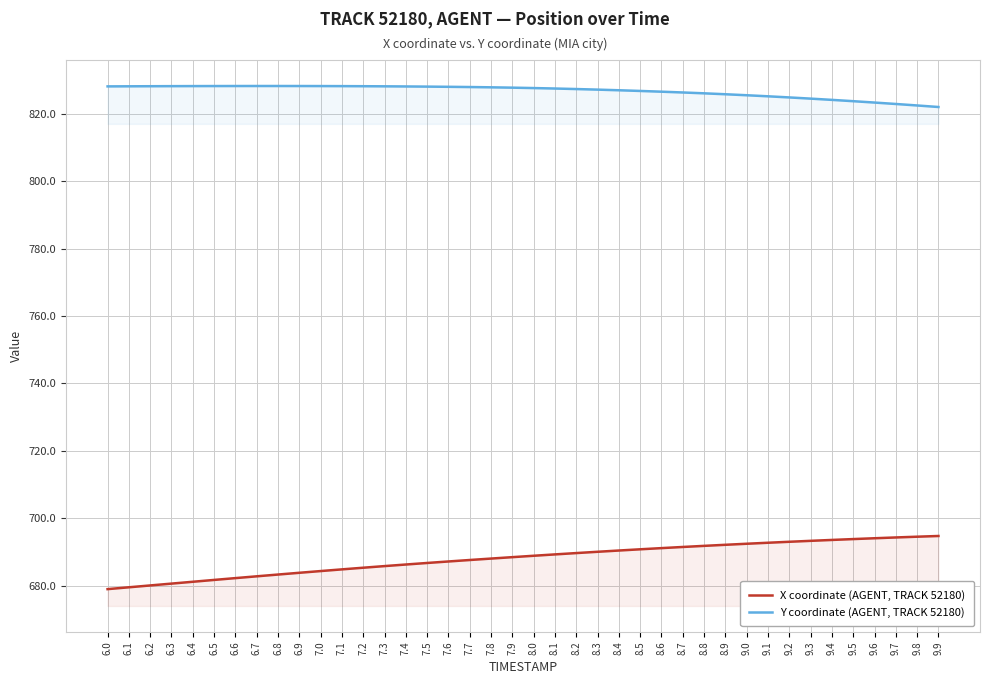

True or false: X coordinate (AGENT, TRACK 52180) has a value of 694.8 at 9.9.

True